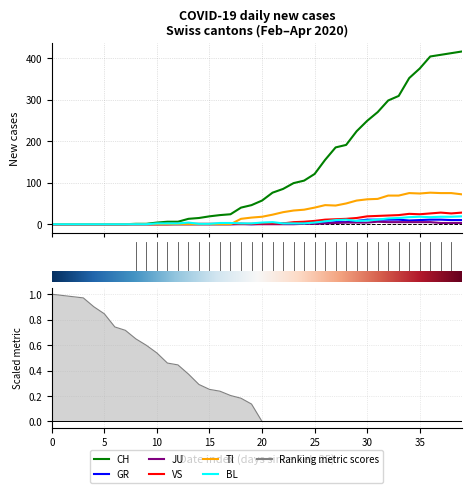

True or false: CH has more than 2 points higher than both neighbors.

False